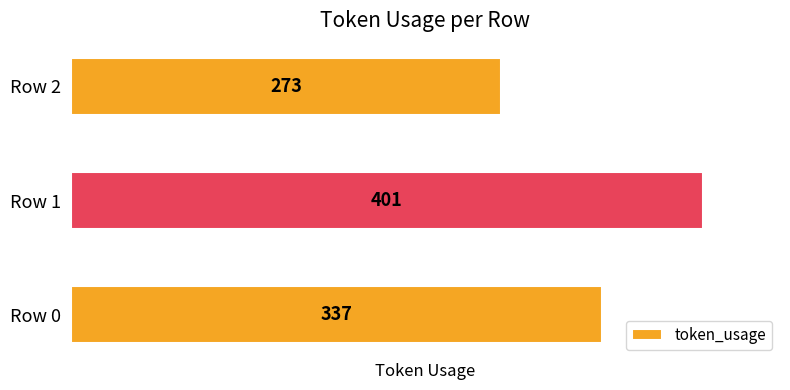

The chart shows a value of 457 at Row 2. True or false?

False